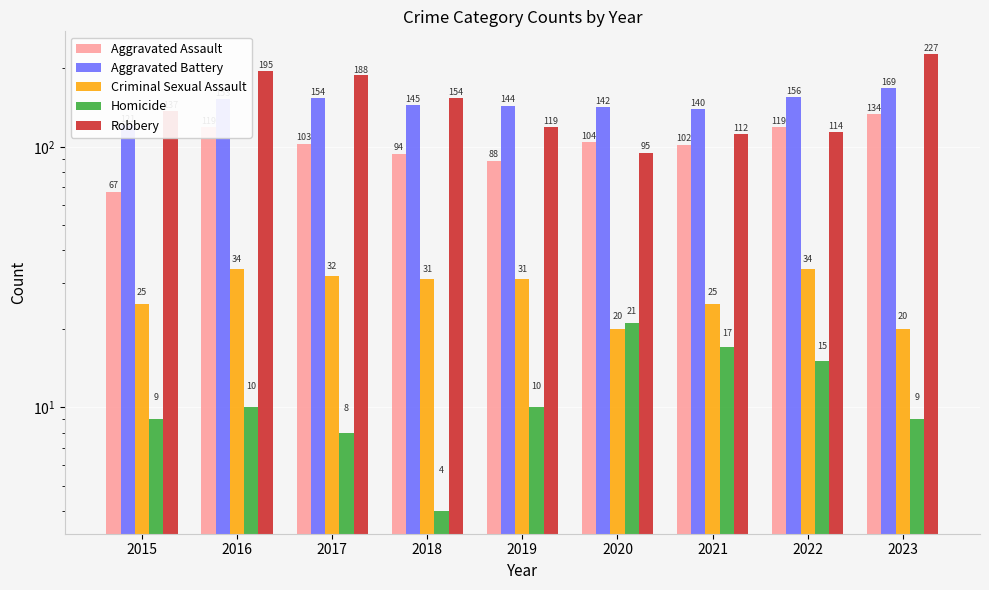

What is the difference between the second highest and second lowest values in the Aggravated Battery series?

16